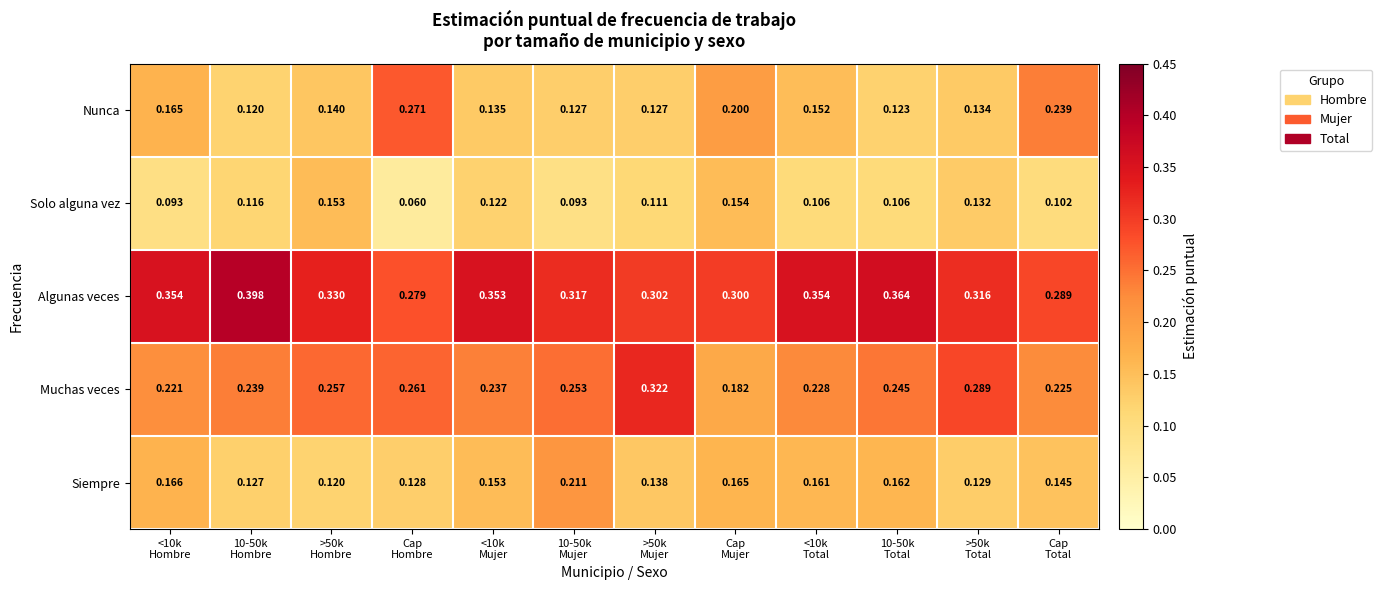

Which series has the largest range (max minus min)?

Nunca